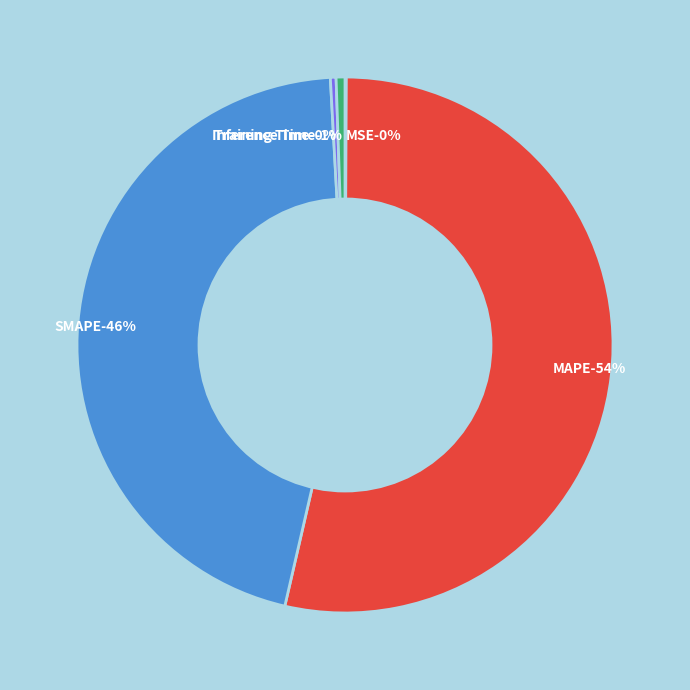

How many slices are in this pie chart?

5